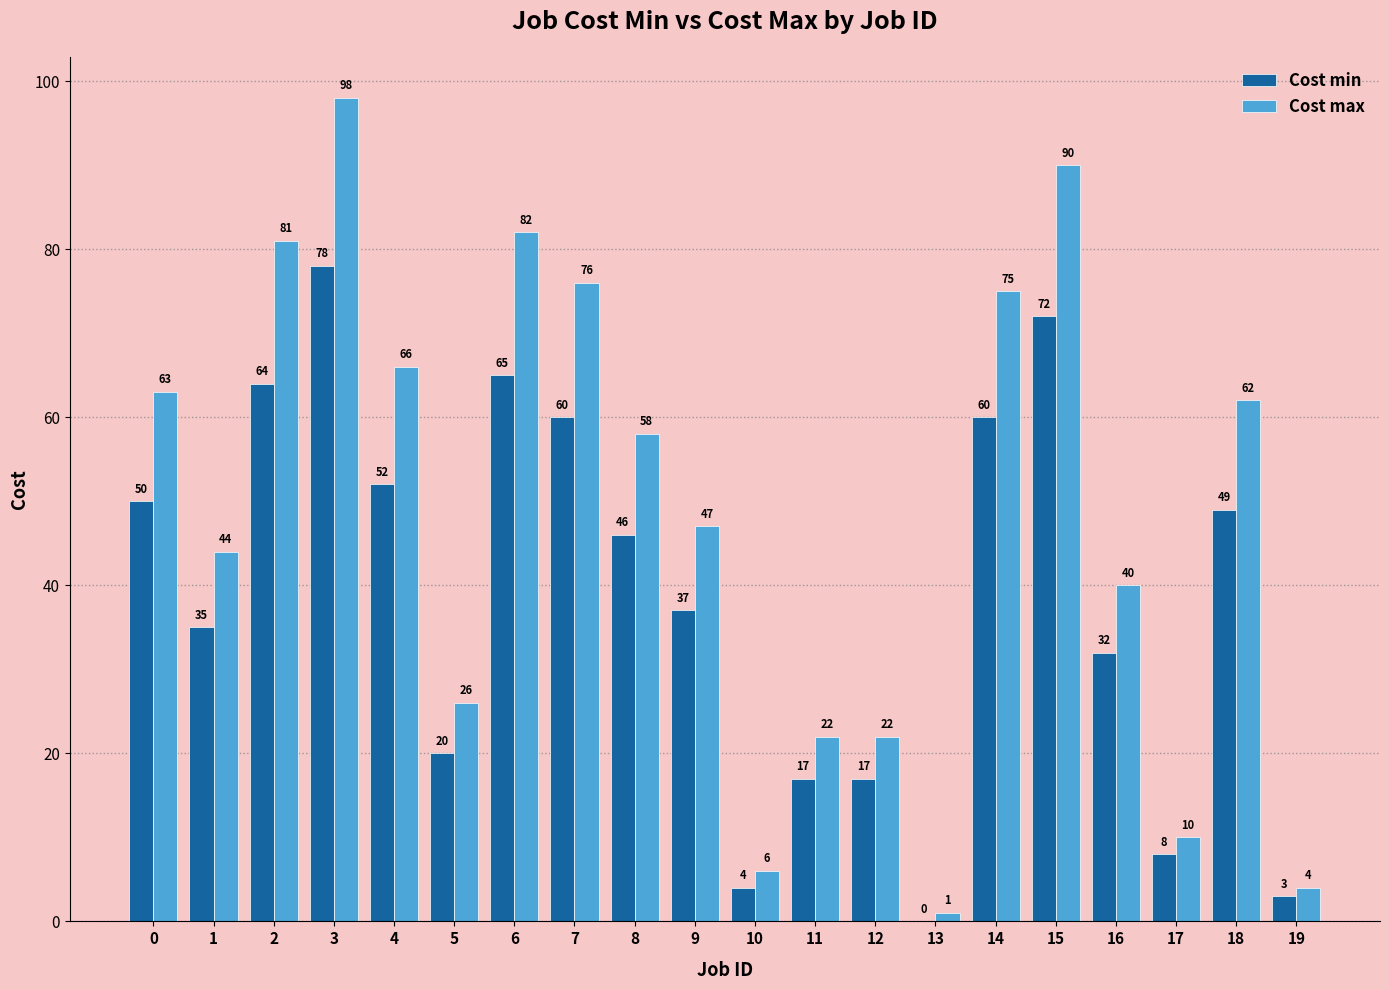

At which label does Cost max reach its peak?

3